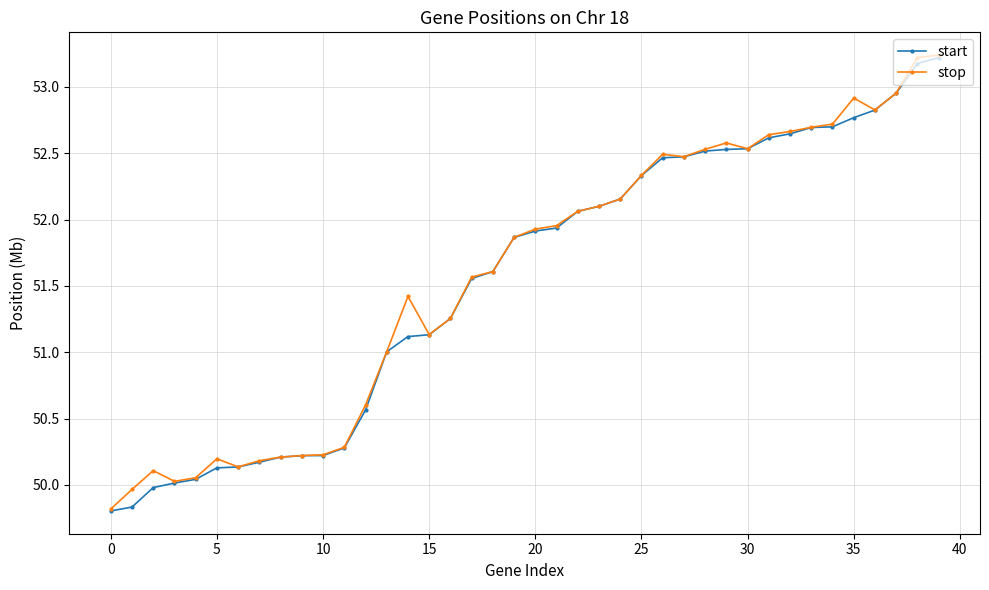

What is the value of the stop point at the 35th from the left?

52.7